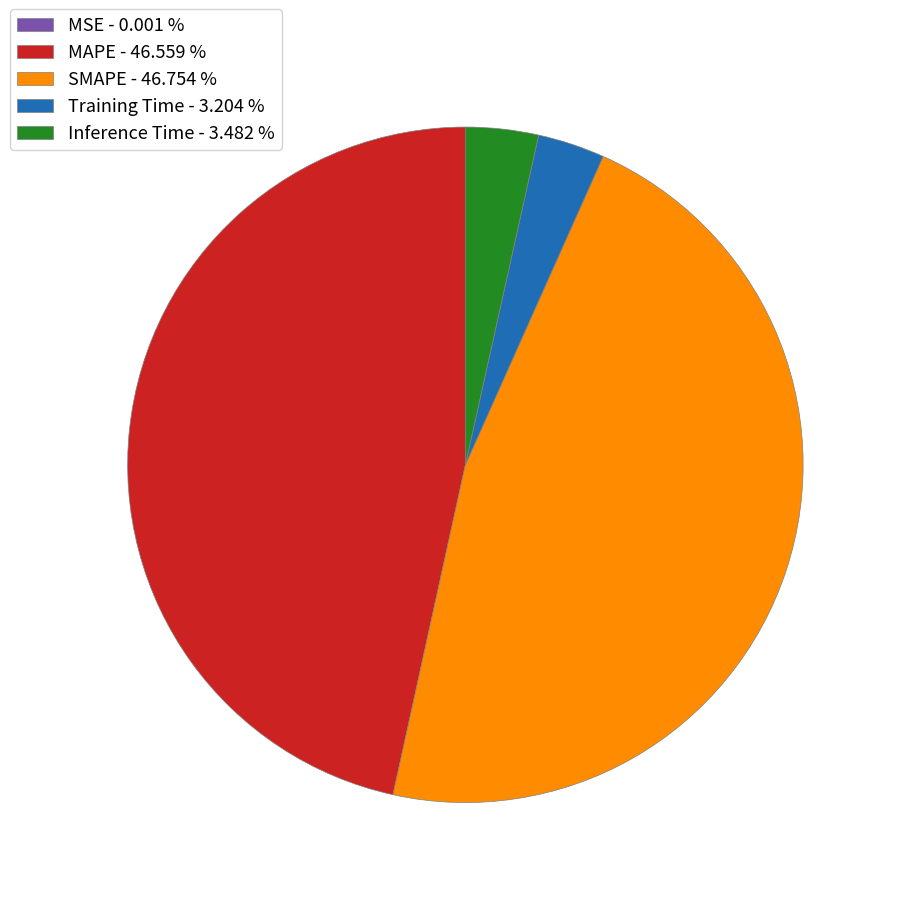

Does any single category account for the majority?

No